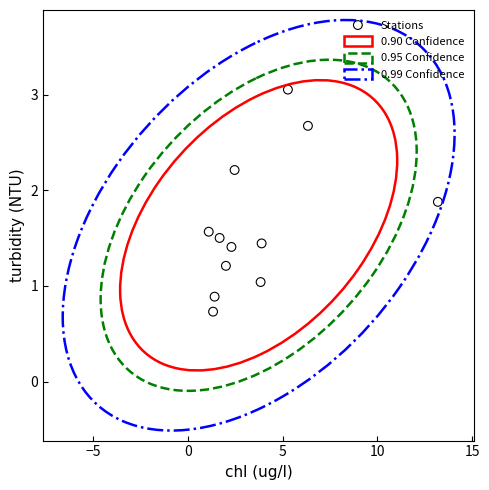

What is the range of X values (max minus min)?

12.1